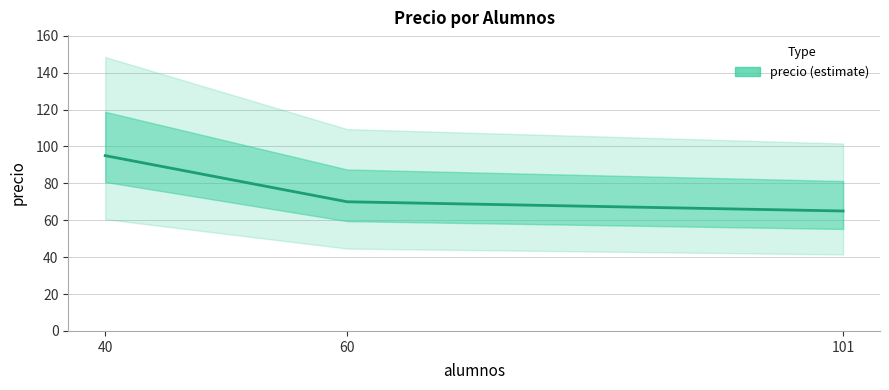

What is the greatest value displayed?

95